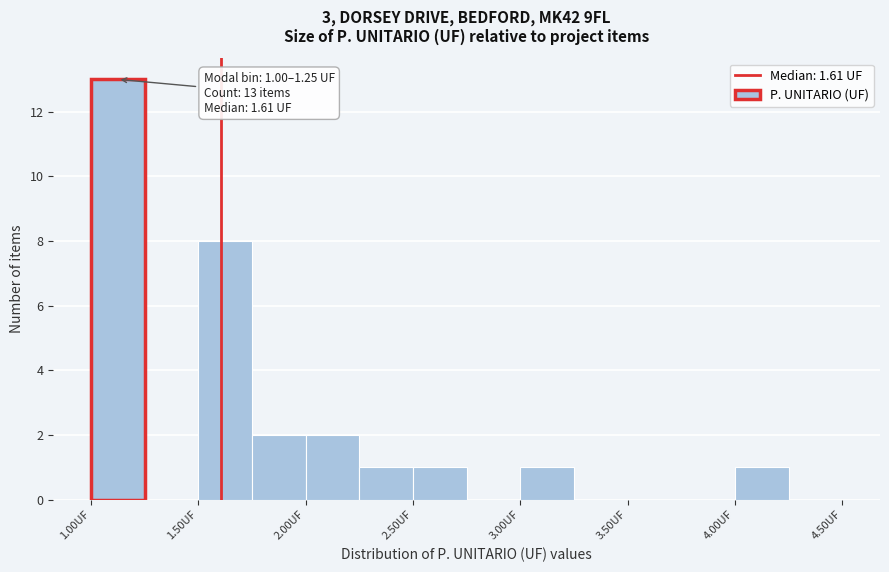

Which range on the x-axis has the tallest bar?

1.00 to 1.25